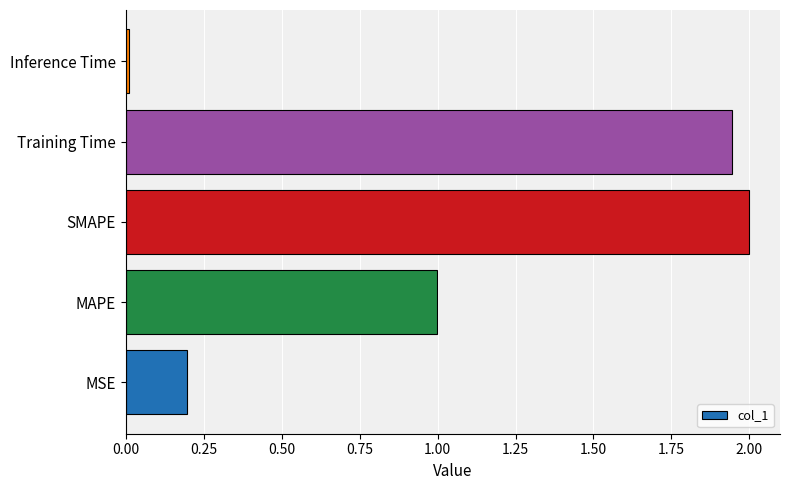

How many bars are there in total?

5